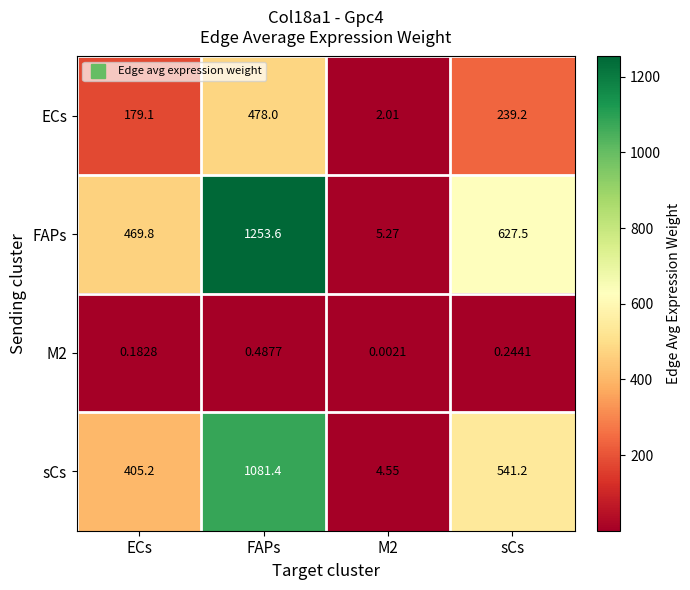

Where is ECs nearest to the value 240?

sCs